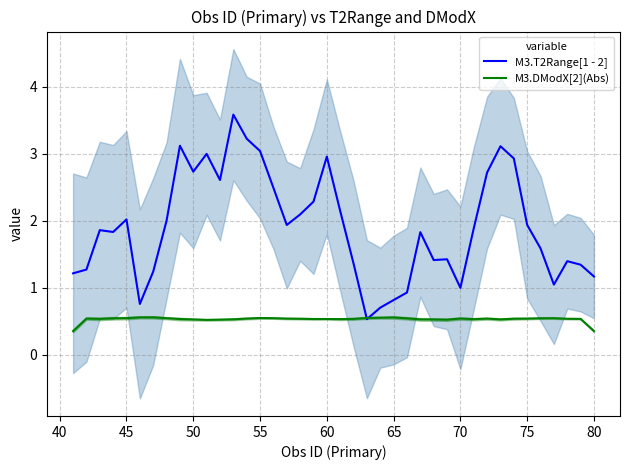

What is the average value of the M3.T2Range[1 - 2] series?

1.9